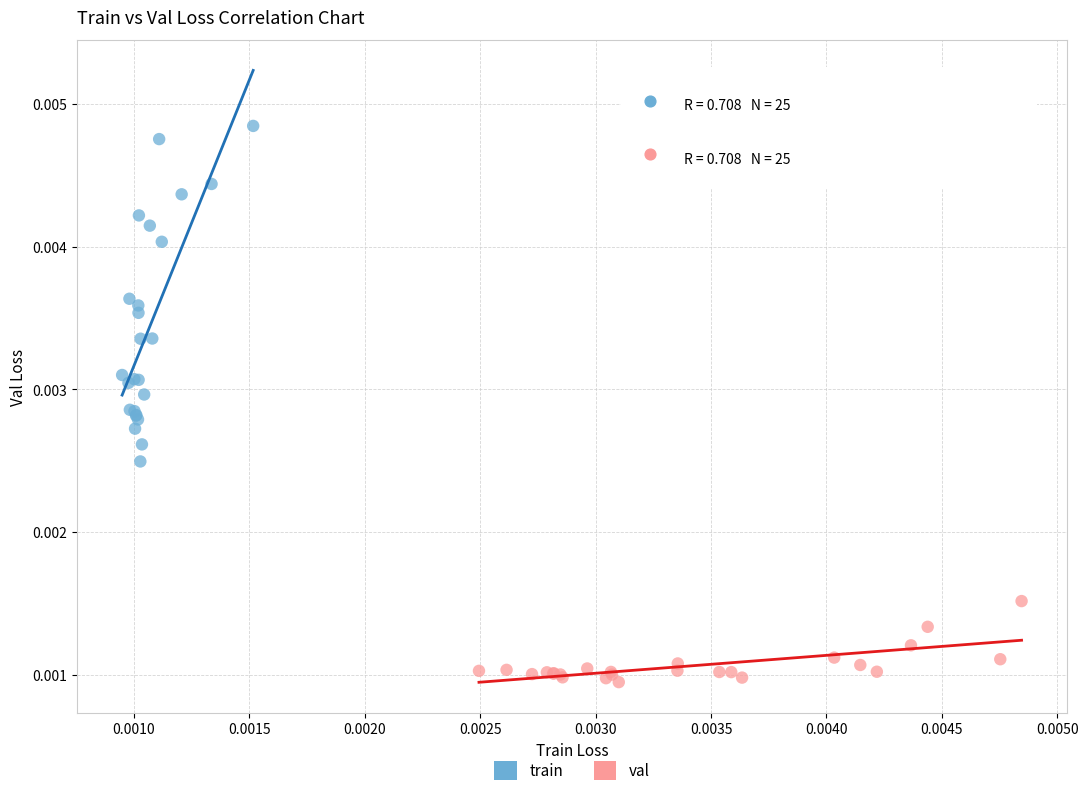

Which series has the widest spread of Y values?

train